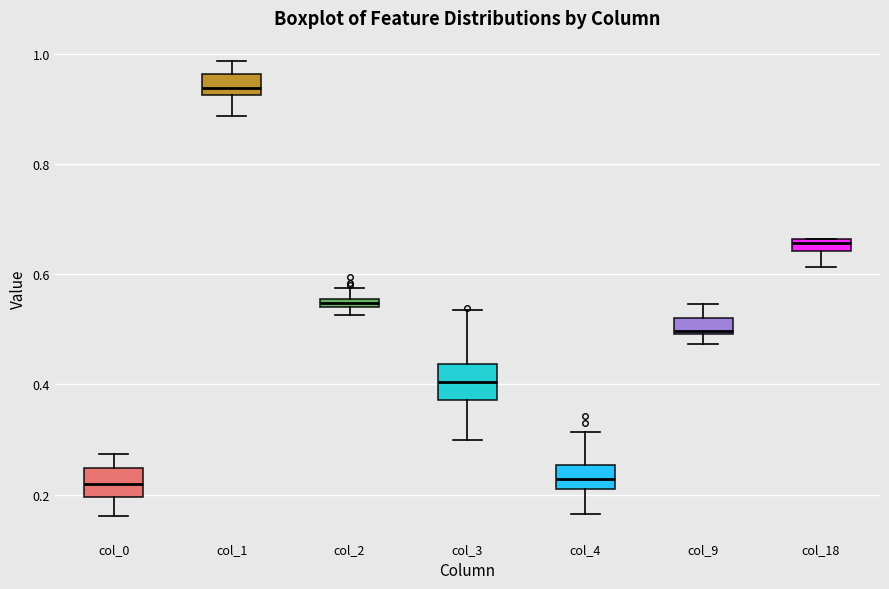

Where does the lower whisker of the box for col_1 end on the y-axis? The values are not printed on the chart, so give them approximately, as read against the axis.

0.88